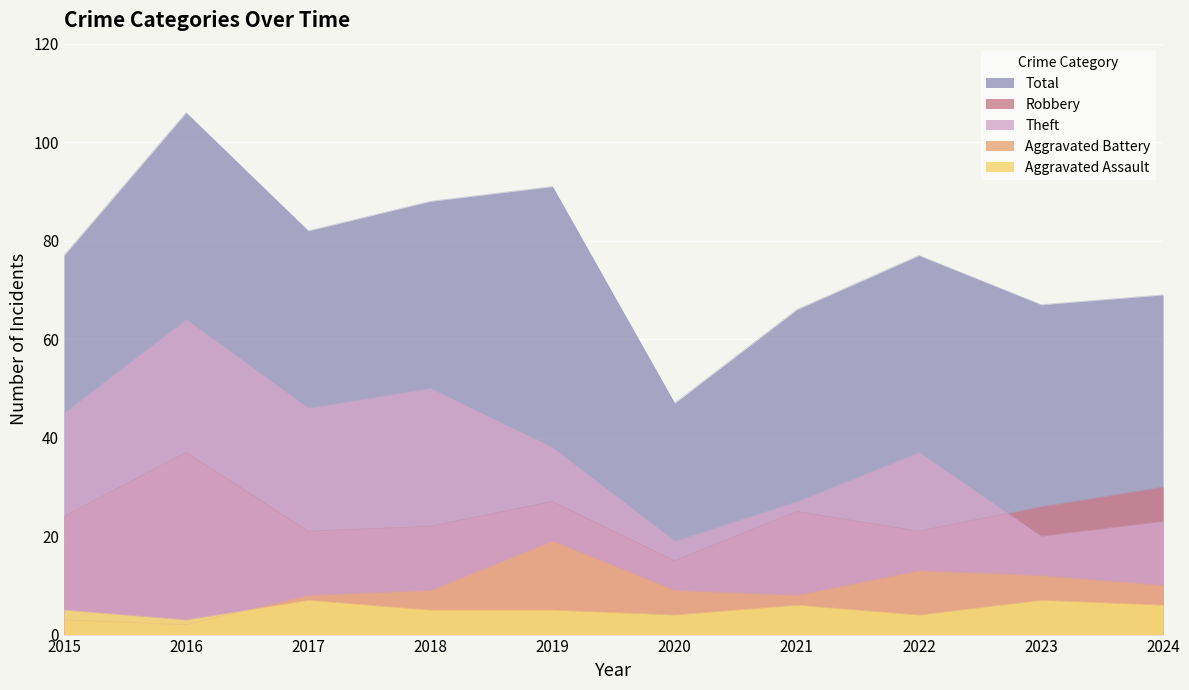

The value of Aggravated Battery at 2020 is 9. True or false?

True